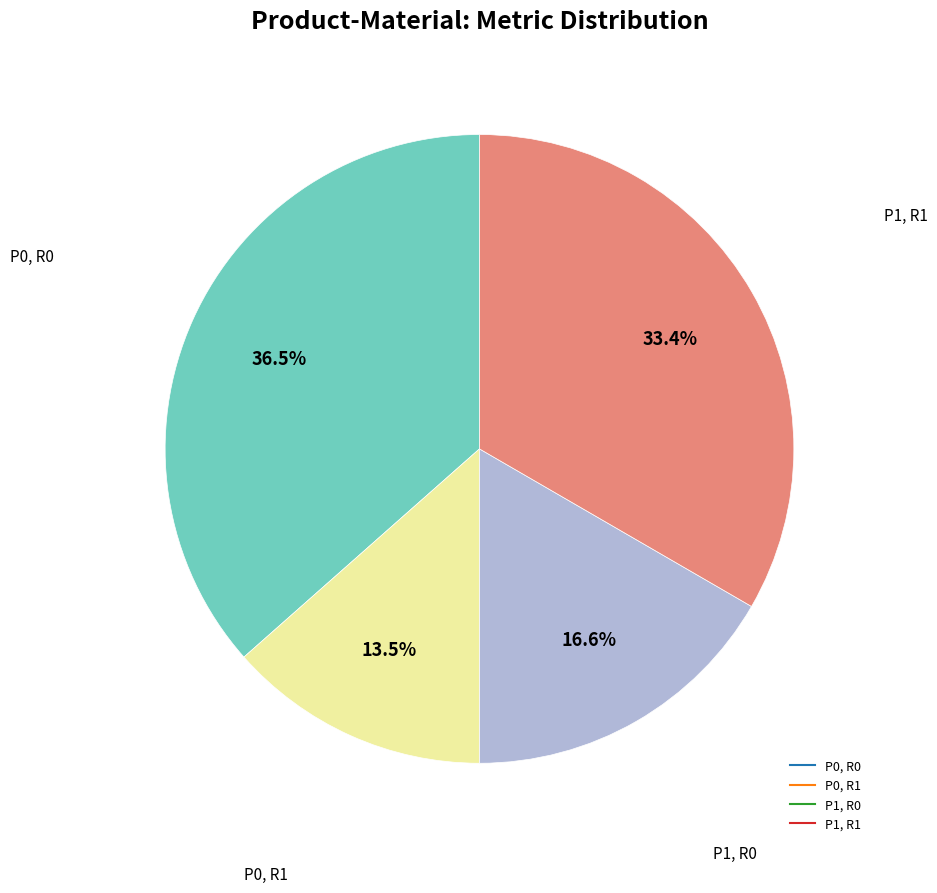

Which slice is the smallest?

P0, R1